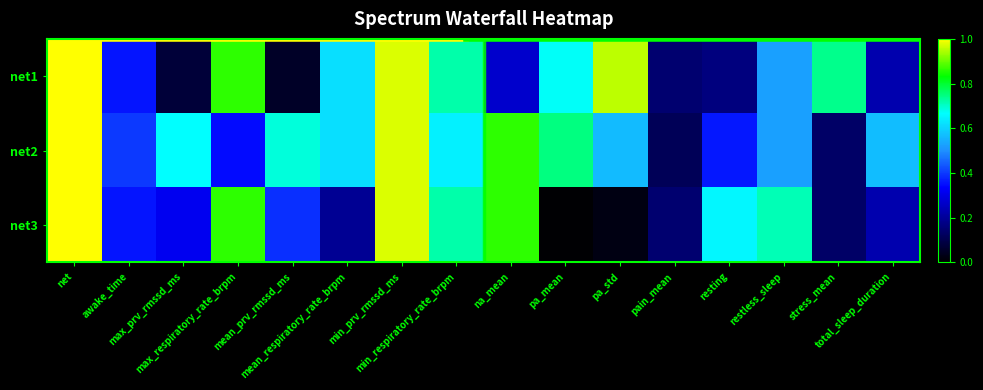

Which series has the widest spread of values?

net3